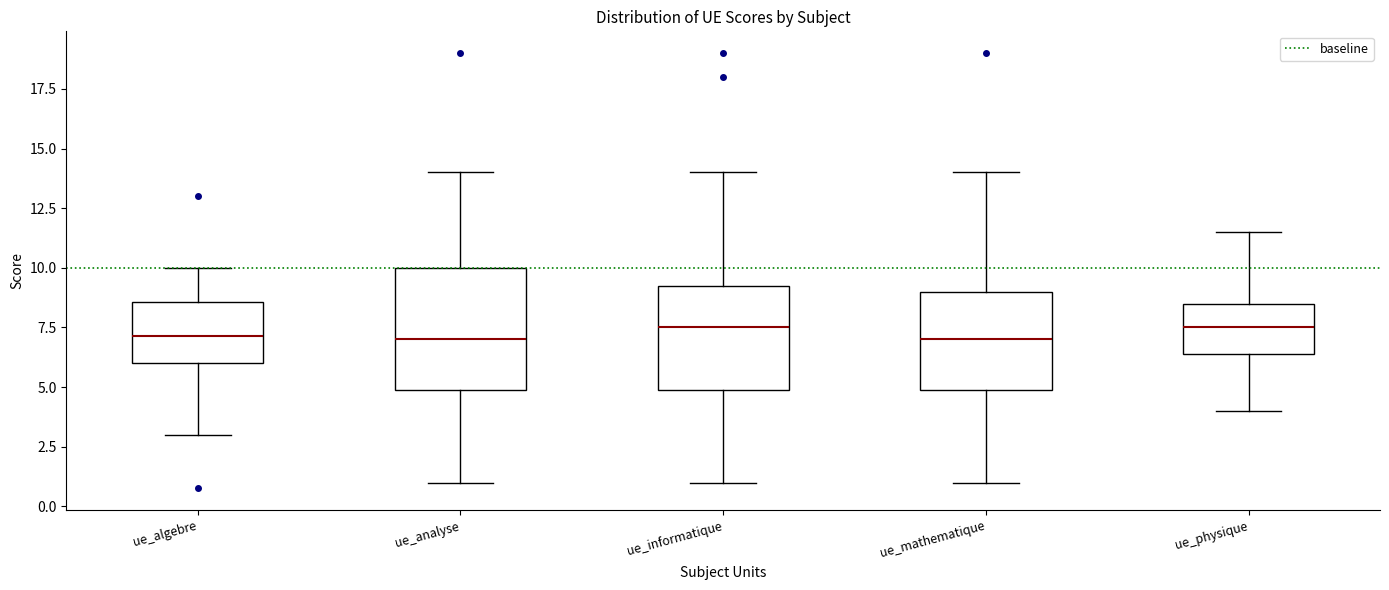

Comparing the boxes themselves (not the whiskers), which one is the tallest?

ue_analyse